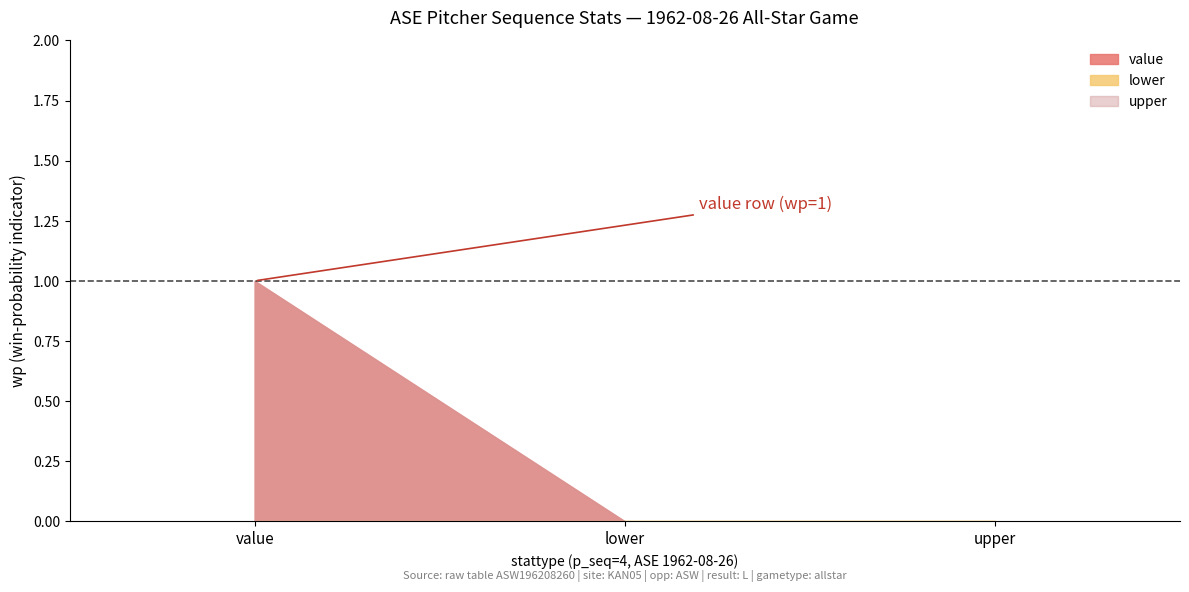

What position from the left is value?

1